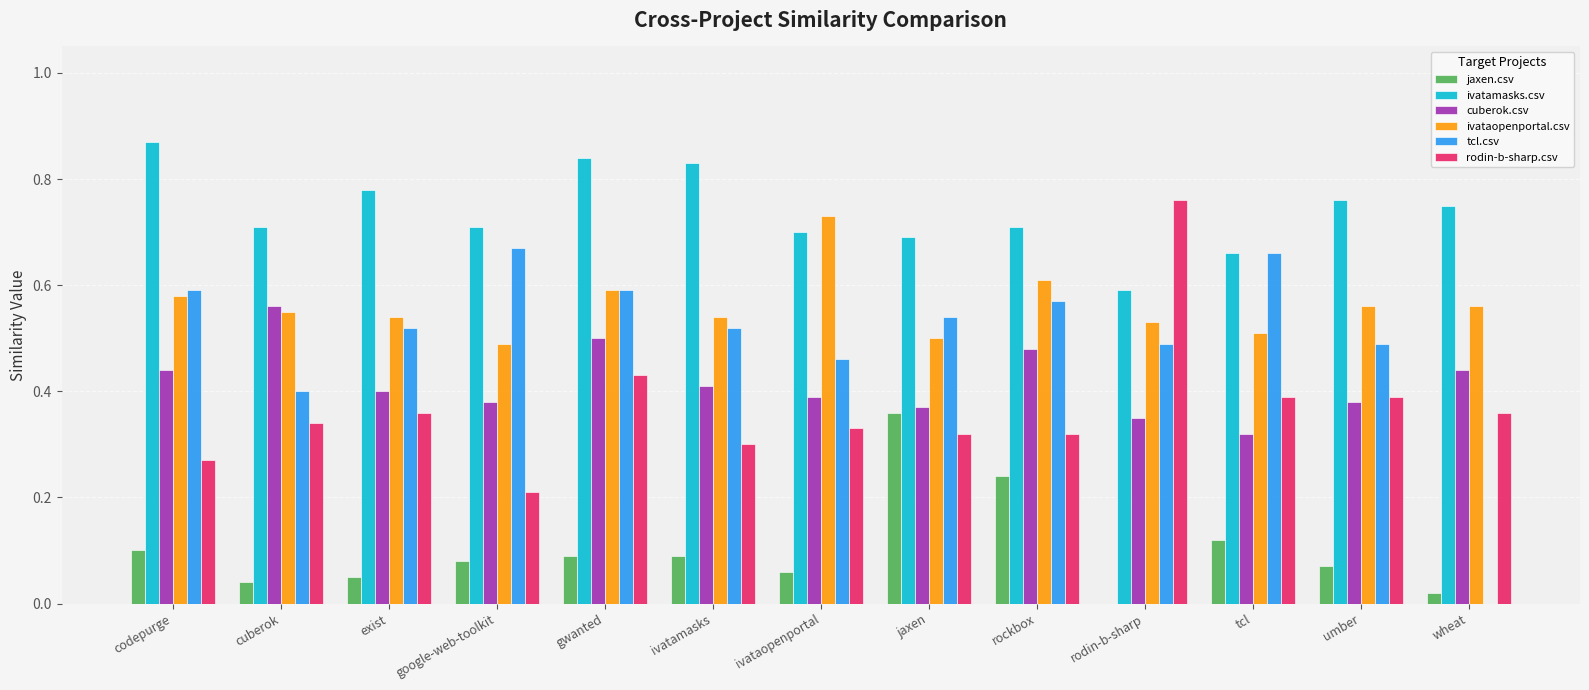

What is the sum of all cuberok.csv values?

5.4